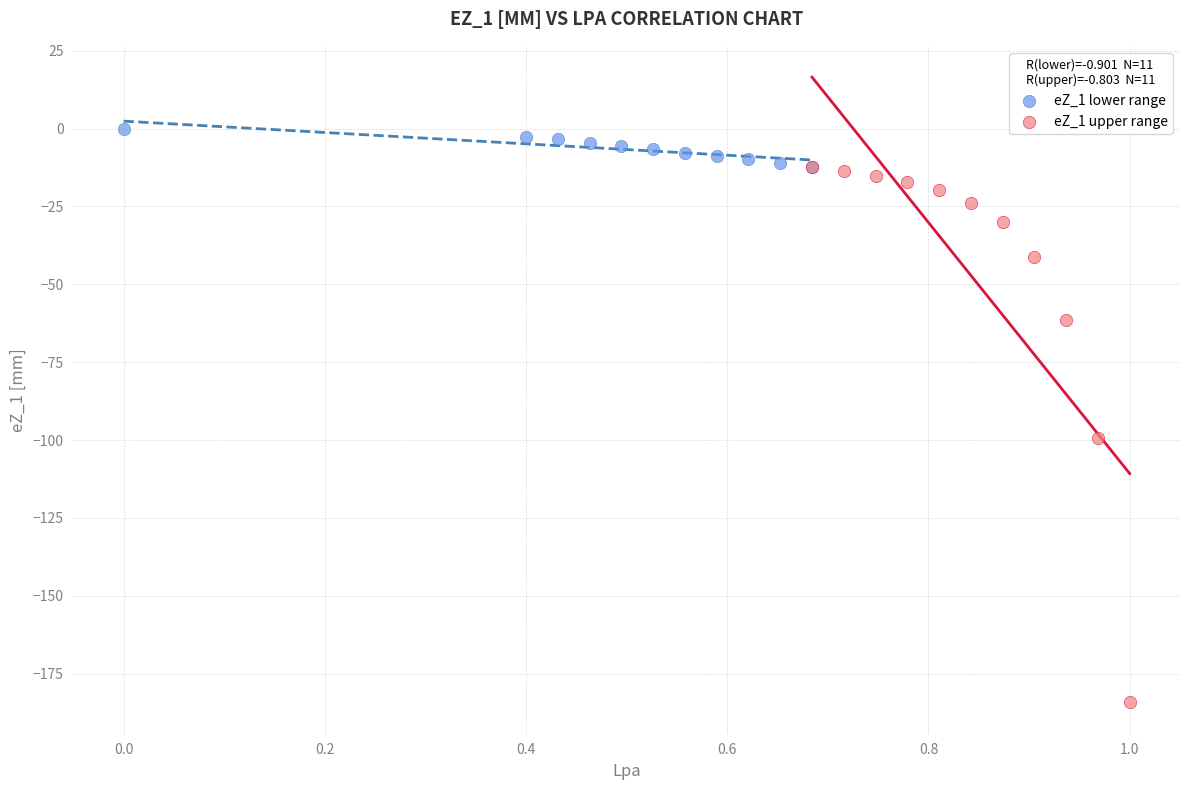

Which series has the widest spread of Y values?

eZ_1 upper range